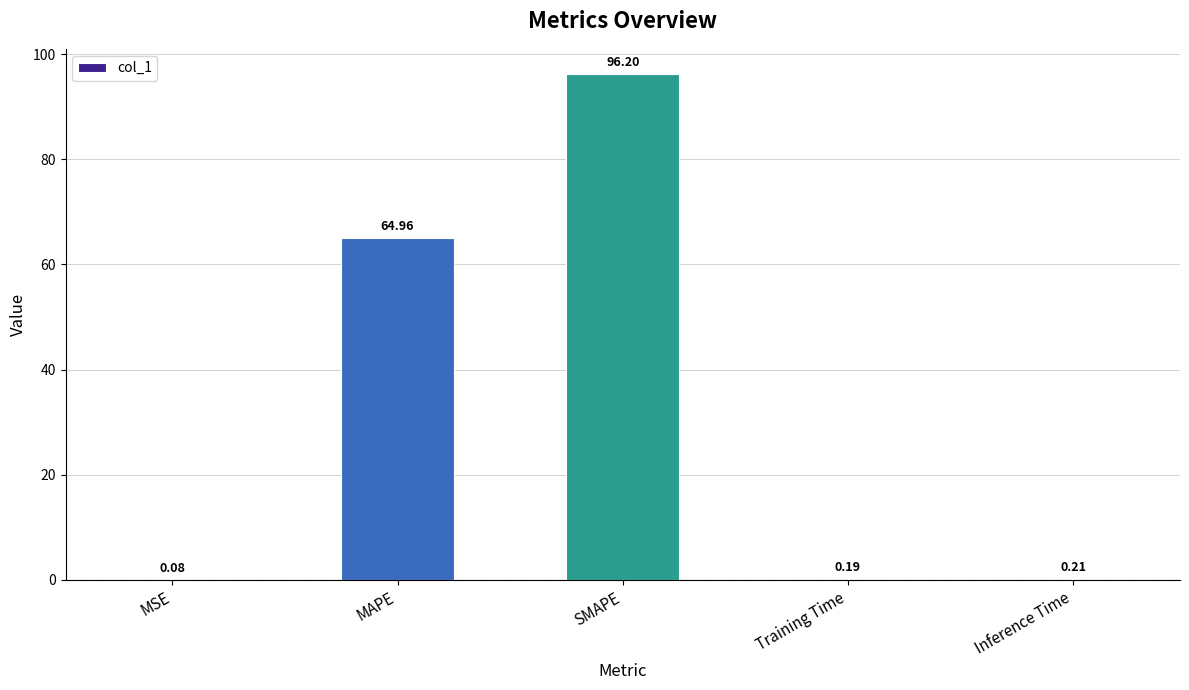

What is the change in value from SMAPE to Training Time?

-96.0